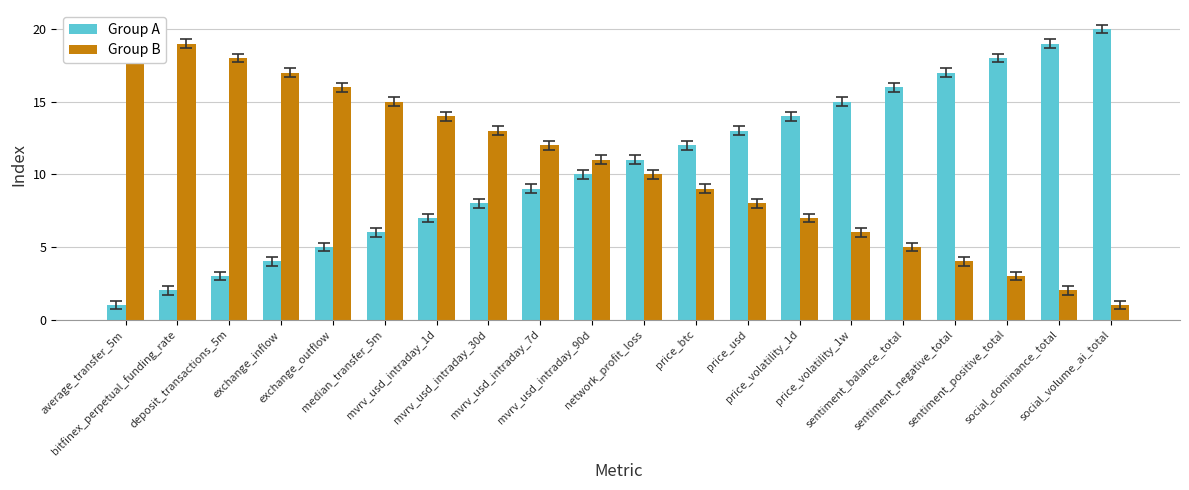

At which label does Group B reach its peak?

average_transfer_5m